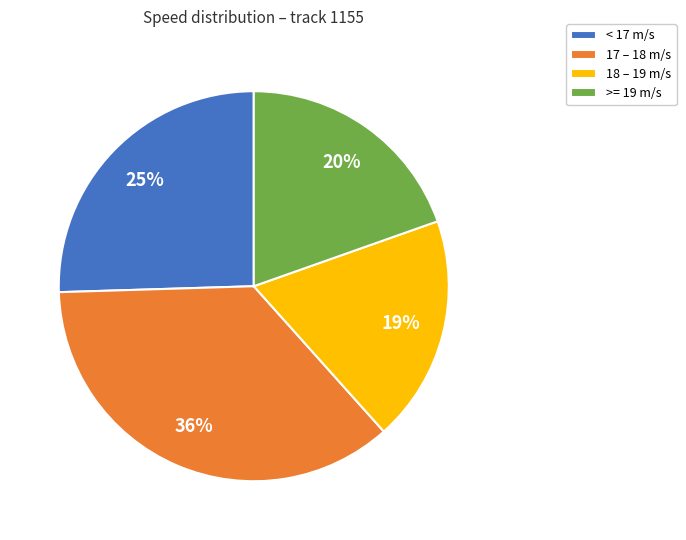

Between 17 – 18 m/s and >= 19 m/s, which is larger?

17 – 18 m/s